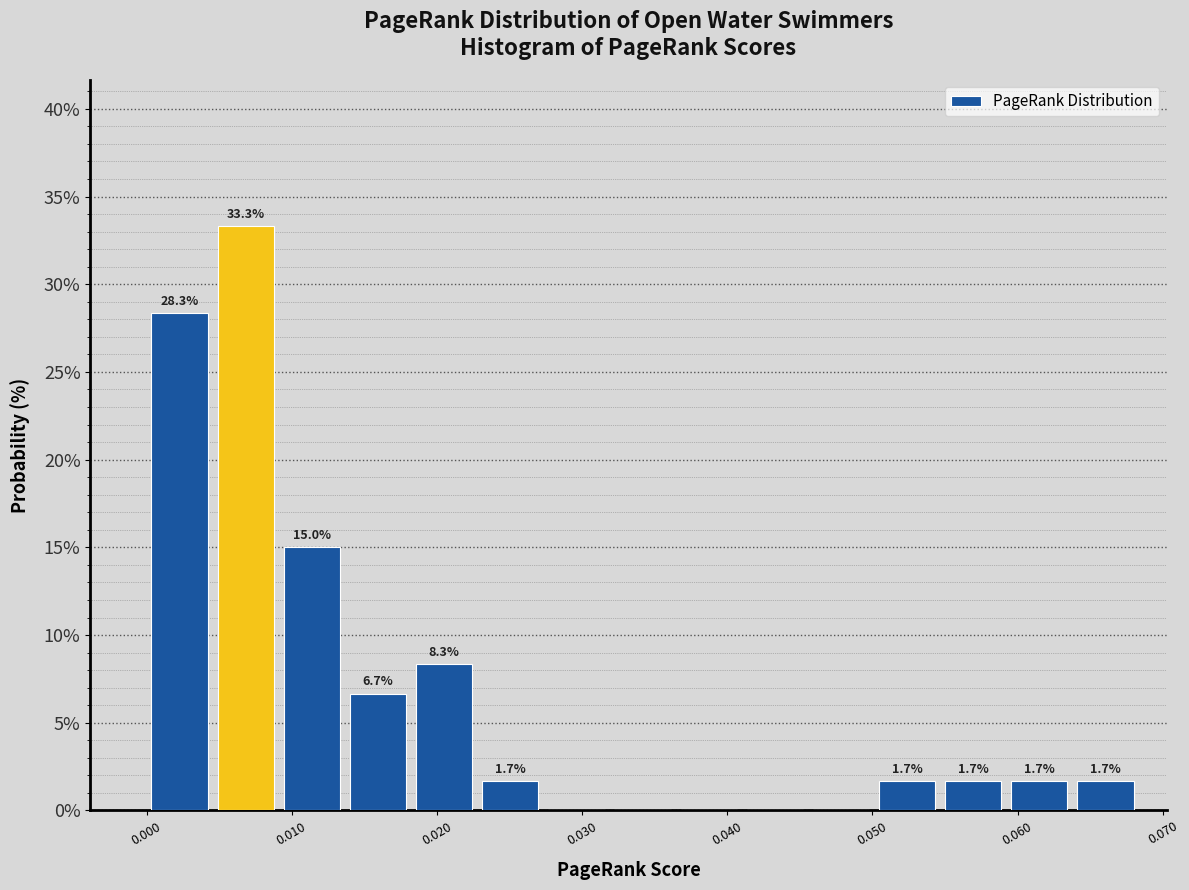

Which range on the x-axis has the tallest bar?

0.005 to 0.009